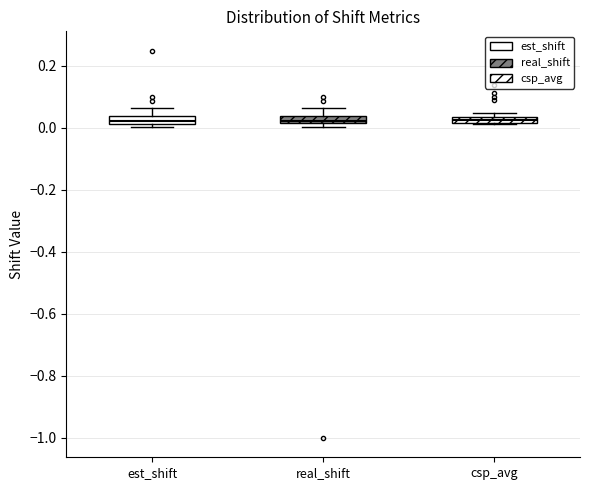

Where is the upper edge of the box for csp_avg on the y-axis? The values are not printed on the chart, so give them approximately, as read against the axis.

0.04